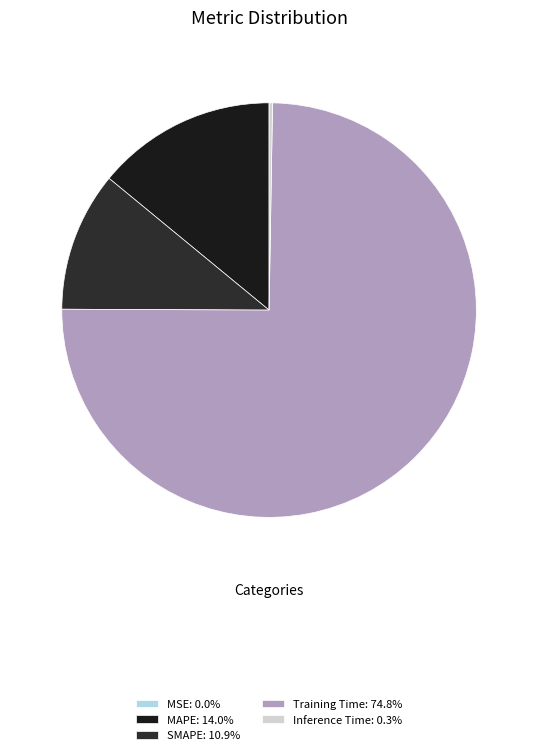

Which category accounts for the majority?

Training Time